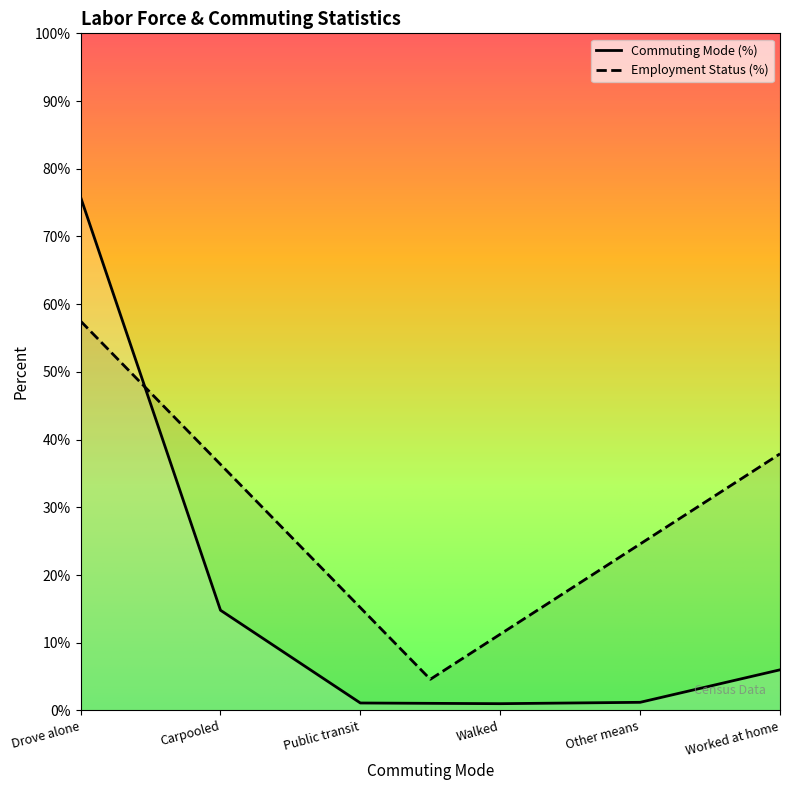

What is the label of the 5th point from the left?

Other means